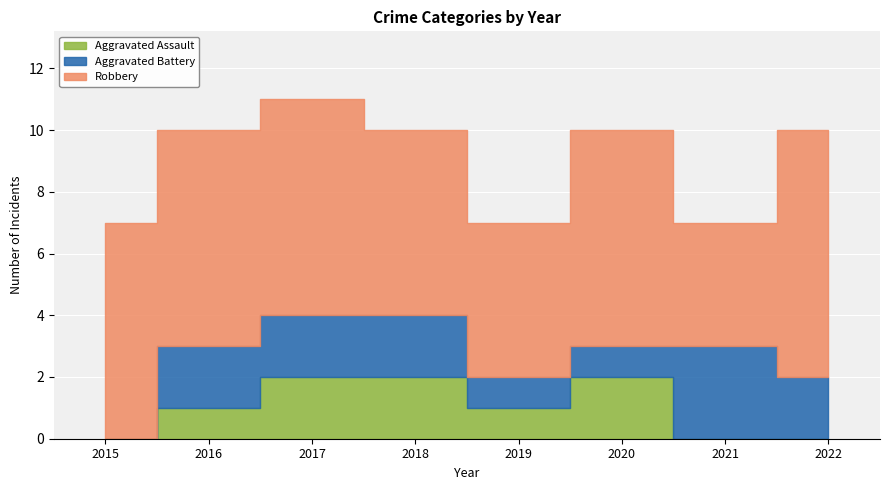

Which series has the largest range (max minus min)?

Robbery